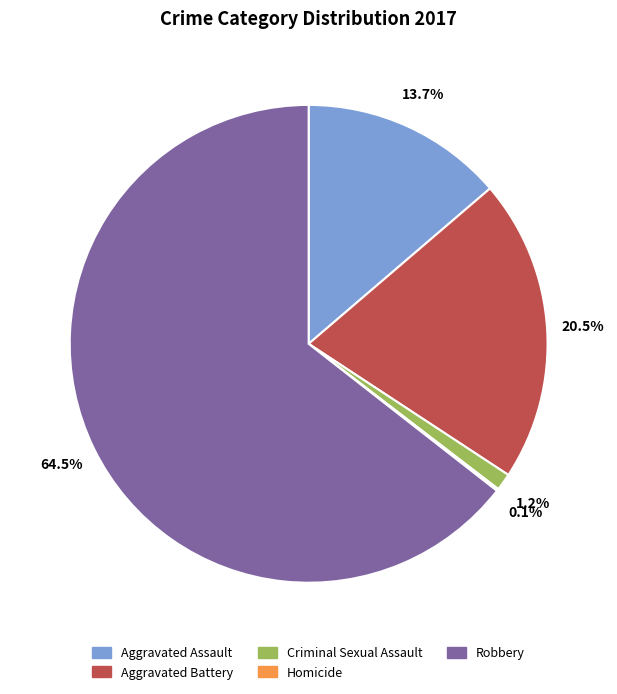

Combined, what portion of the pie is Aggravated Assault and Aggravated Battery?

34.2%